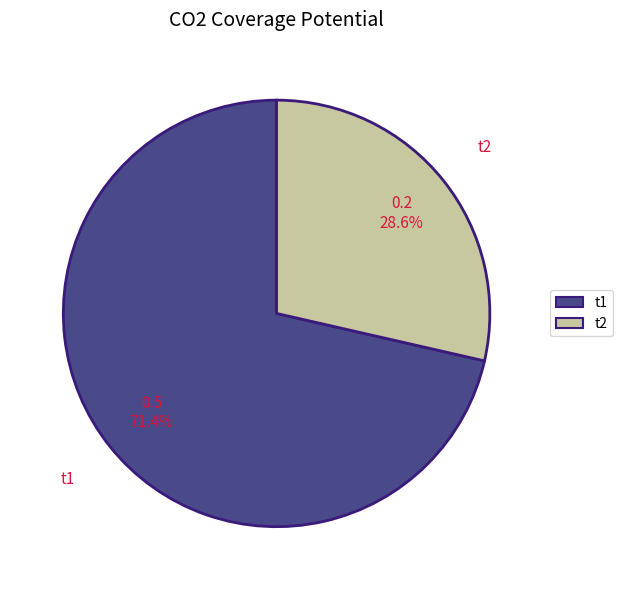

To the nearest percent, what portion does t2 represent?

29%